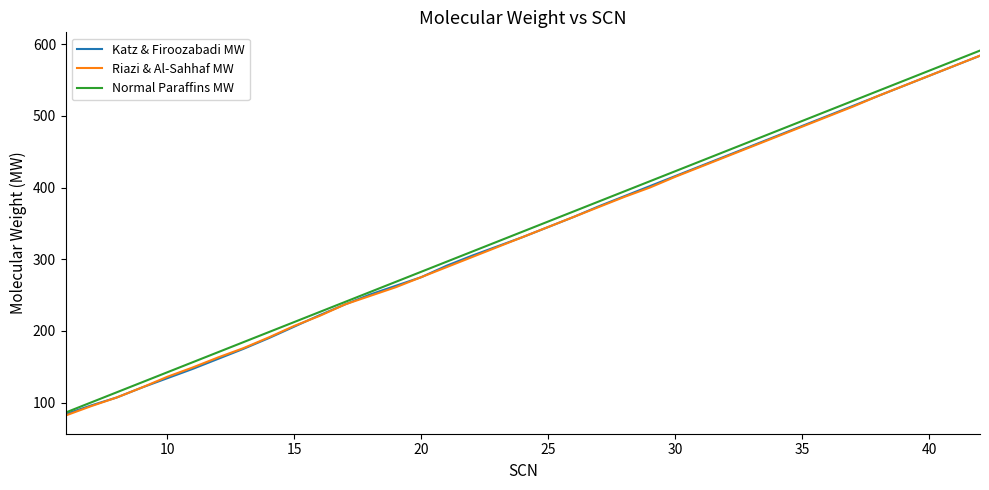

Which series has the widest spread of values?

Normal Paraffins MW